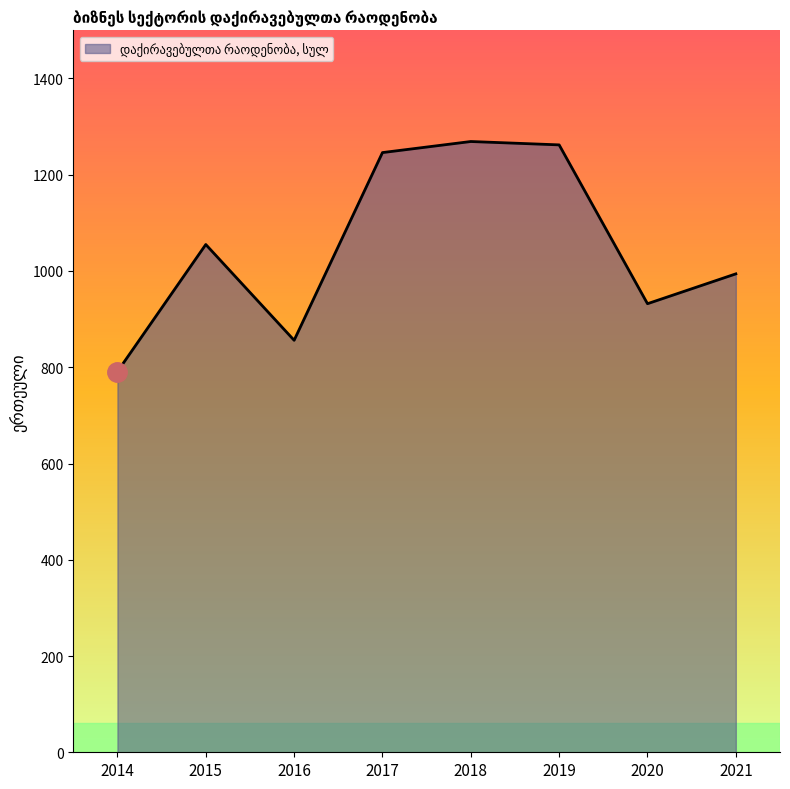

What is the minimum value shown in the chart?

791